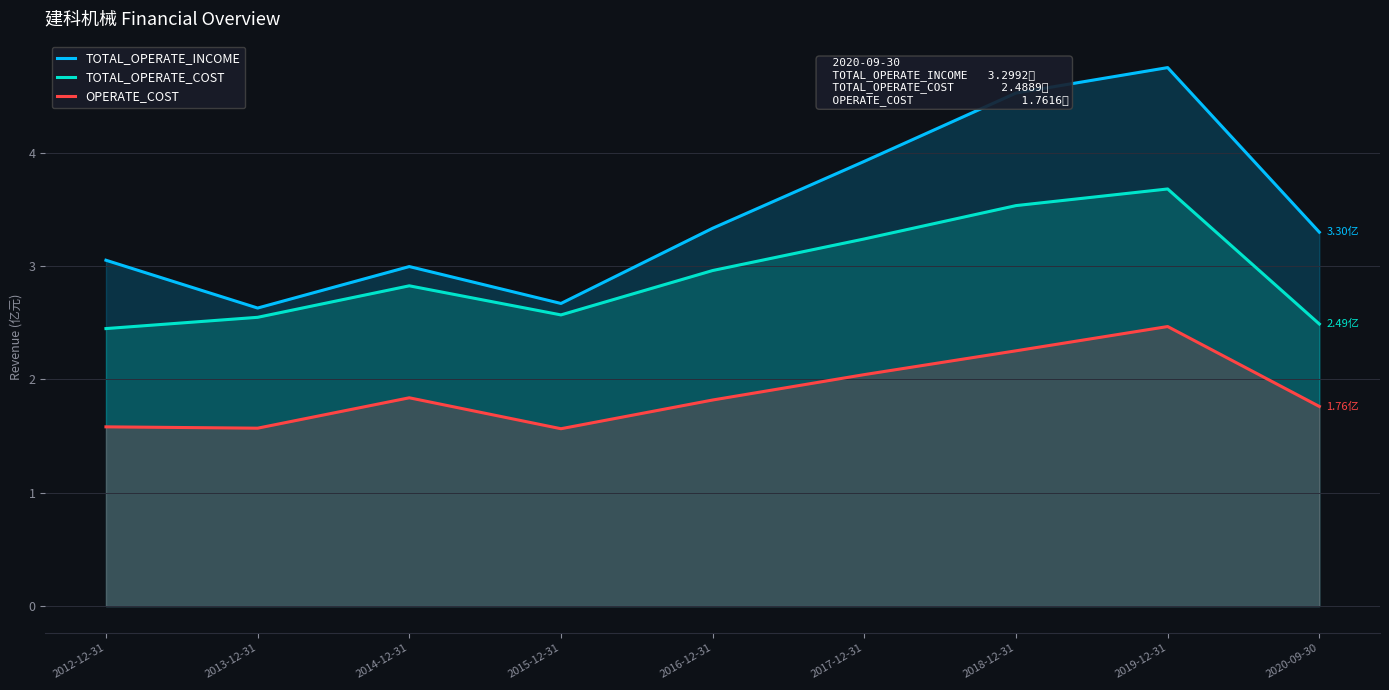

Count the number of categories in the chart.

9